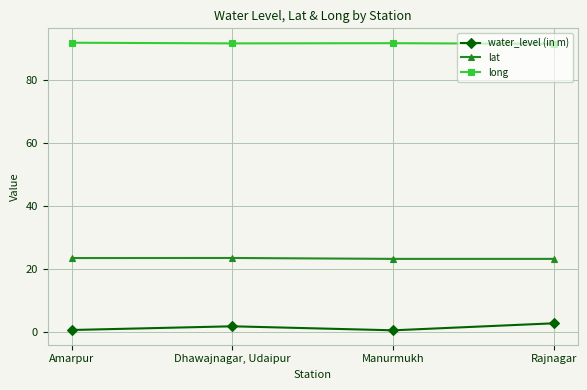

At which label does water_level (in m) first exceed 1?

Dhawajnagar, Udaipur